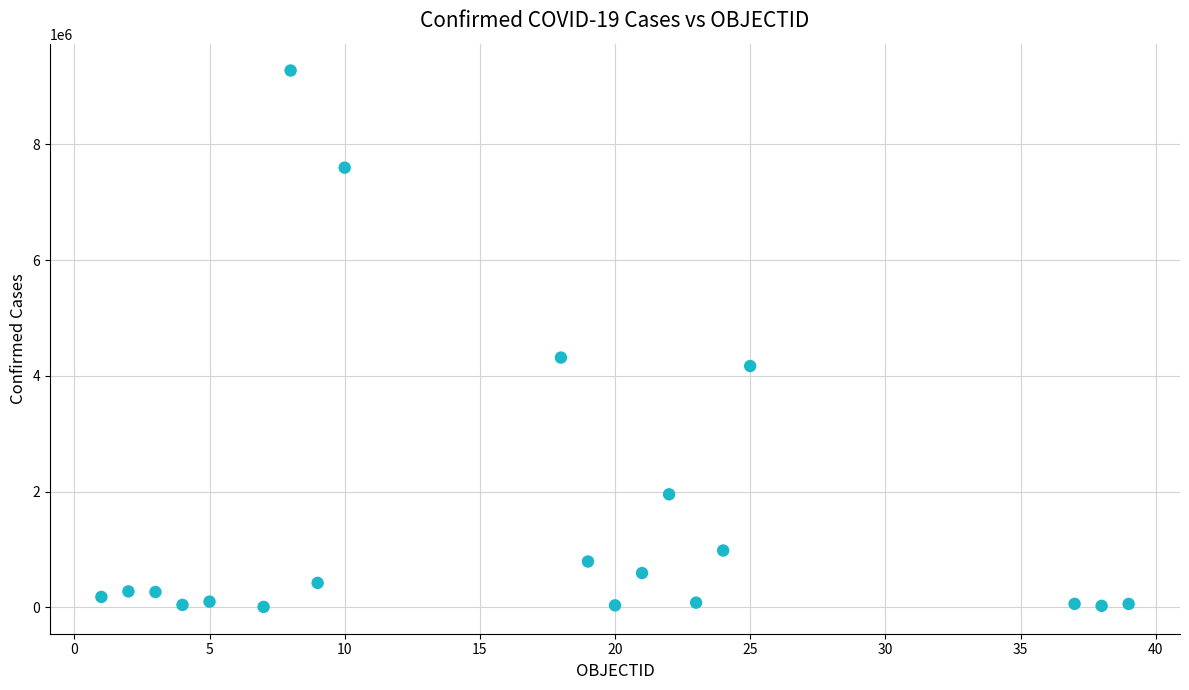

What Y value in the scatter plot is closest to 4642548?

4316435